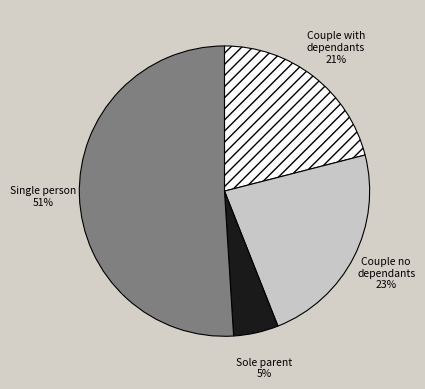

To the nearest percent, what percentage of the pie is Single person 51%?

51%